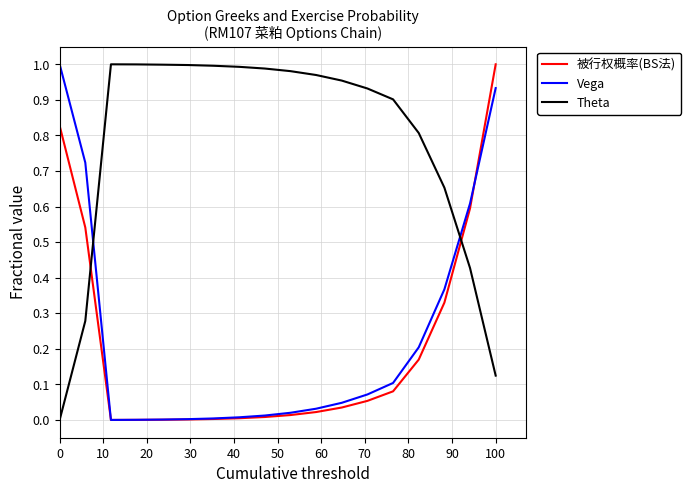

Which series has the largest total across all categories?

Theta